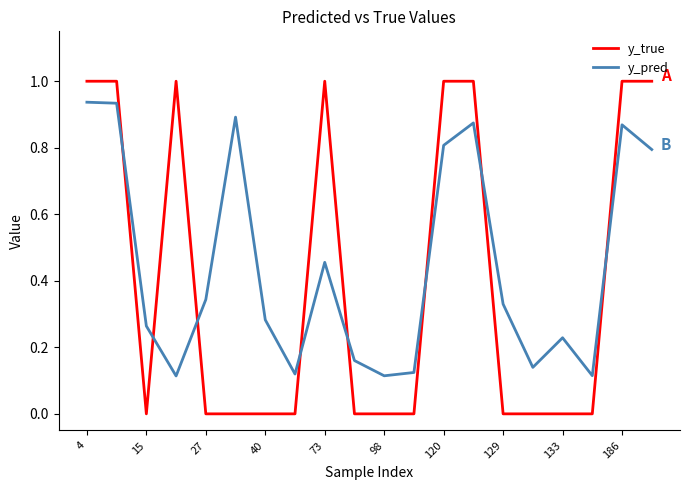

Which series has the largest range (max minus min)?

y_true